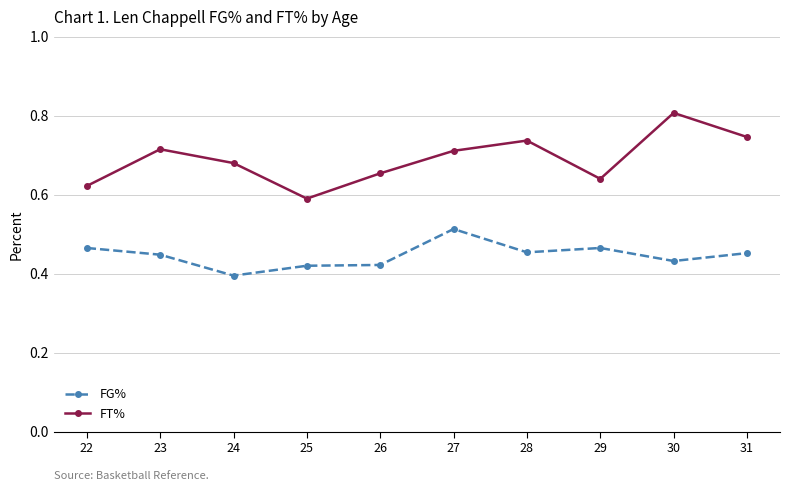

What are all the series names shown in the legend?

FG%, FT%